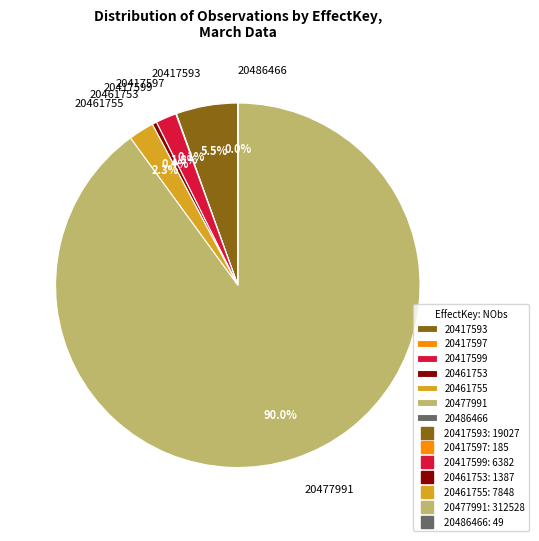

What is the majority slice?

20477991